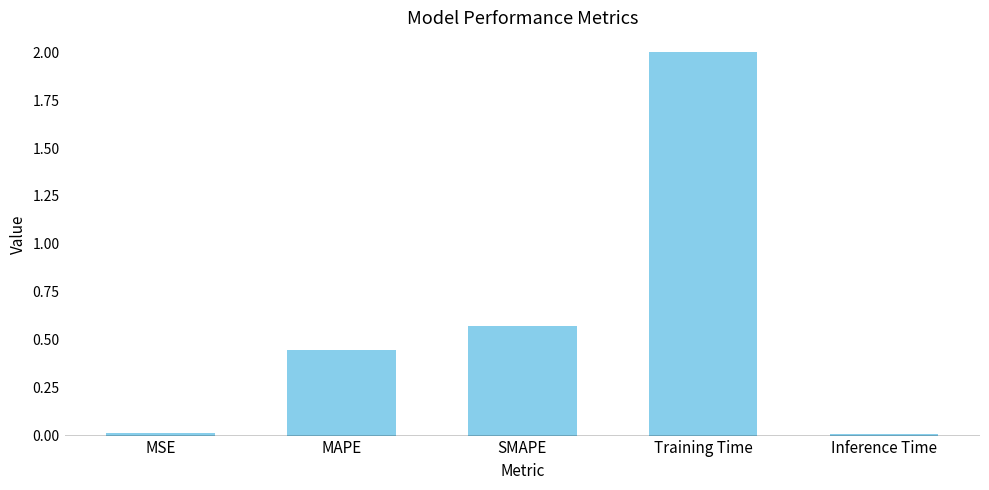

What is the change in value from MAPE to Inference Time?

-0.4